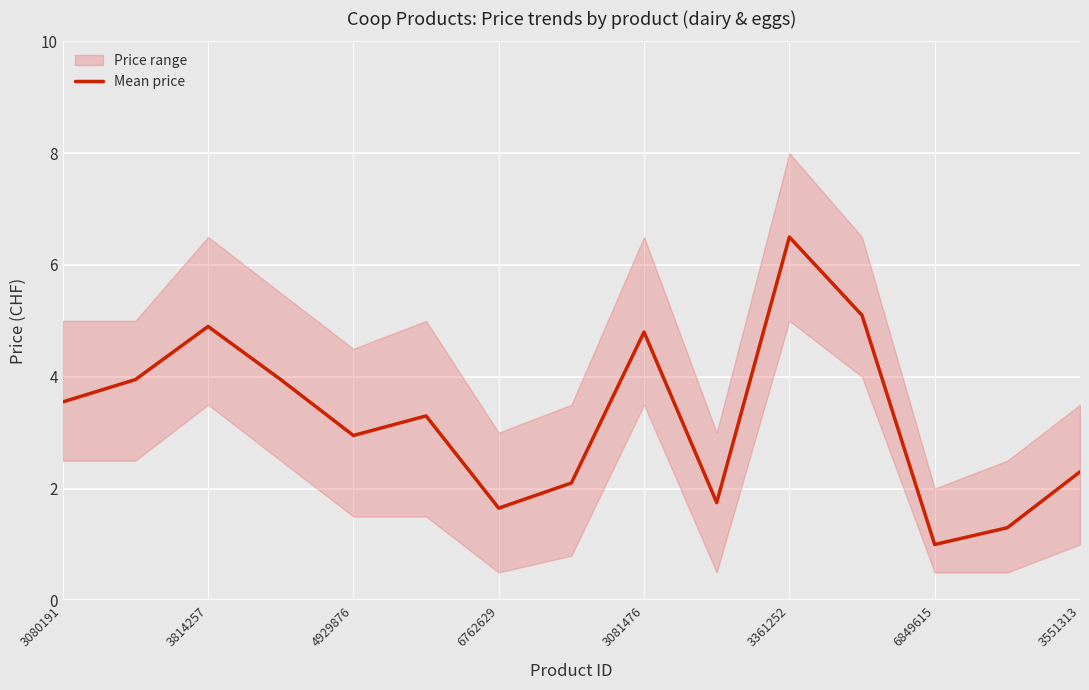

What is the value of the 4th point from the left?

4.0